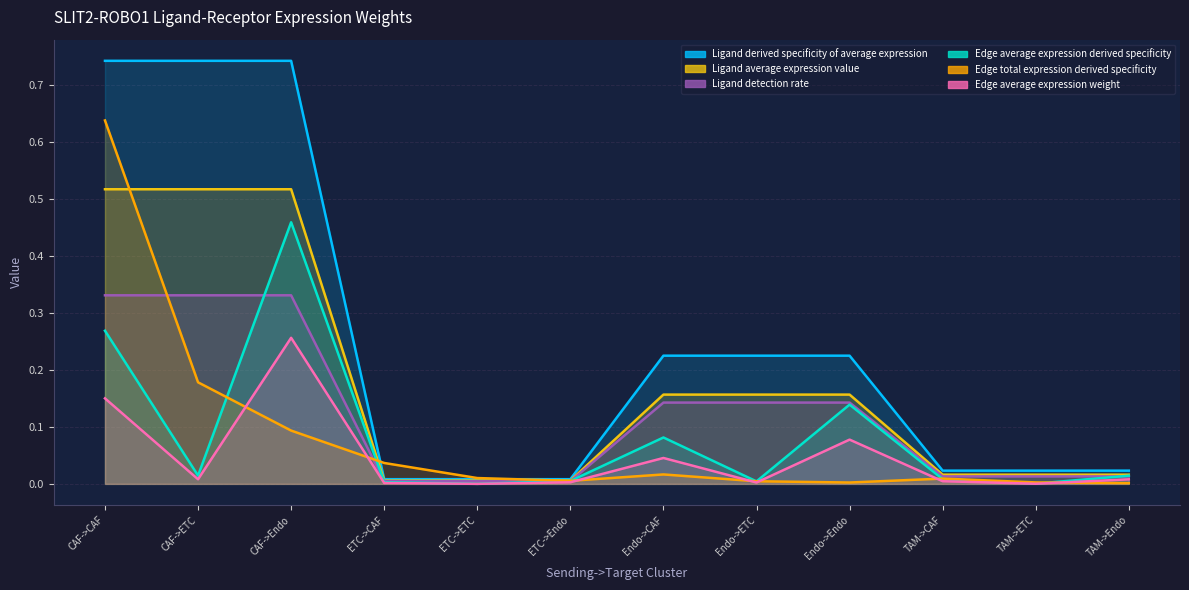

At which category does Edge average expression weight reach its first local peak?

CAF->Endo